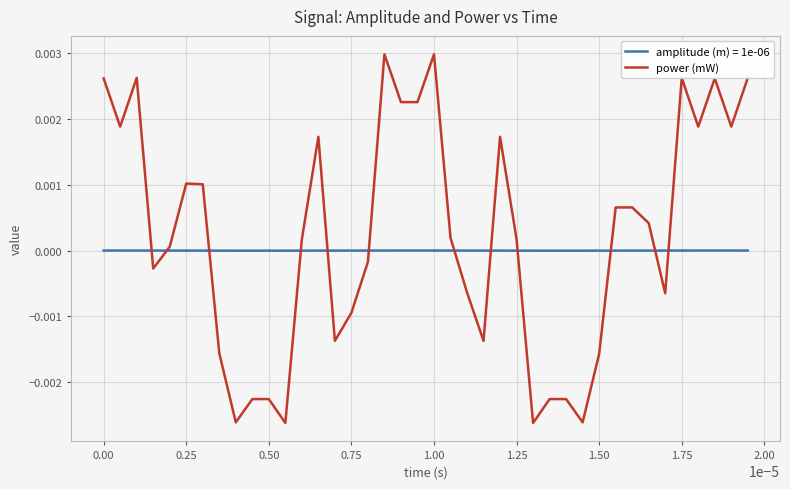

Which series has the largest range (max minus min)?

power (mW)